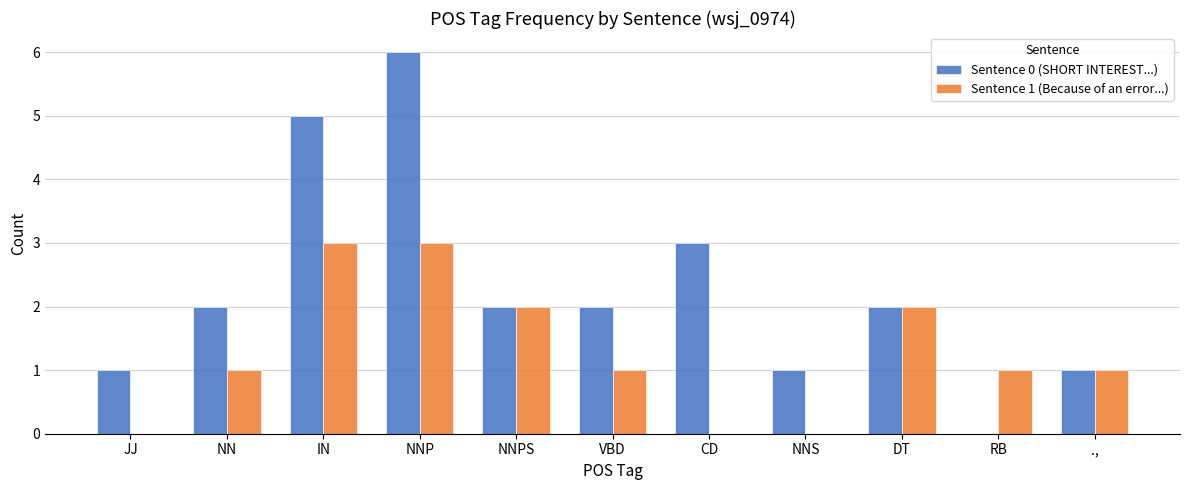

At which category is the sum across all series the highest?

NNP